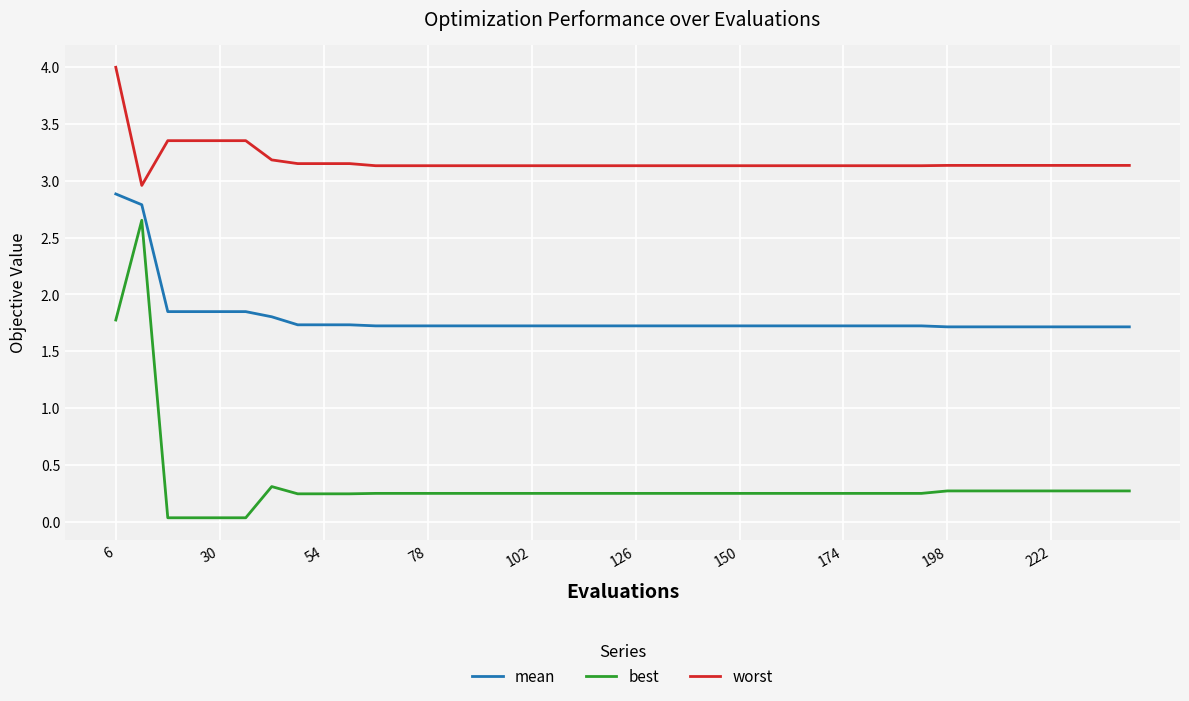

Which series has the largest total across all categories?

worst